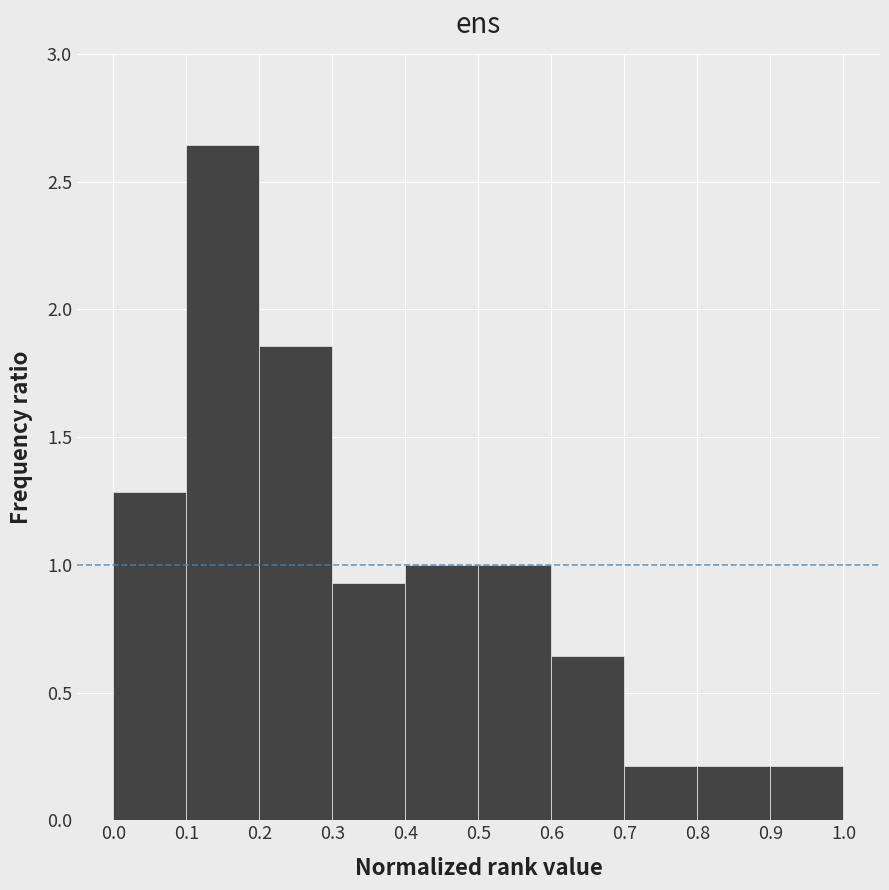

Reading left to right, list every bar in this chart as the range it spans on the x-axis followed by its height. The values are not printed on the chart, so give them approximately, as read against the axis.

0.0 to 0.1: 1.30
0.1 to 0.2: 2.65
0.2 to 0.3: 1.85
0.3 to 0.4: 0.95
0.4 to 0.5: 1.00
0.5 to 0.6: 1.00
0.6 to 0.7: 0.65
0.7 to 0.8: 0.20
0.8 to 0.9: 0.20
0.9 to 1.0: 0.20